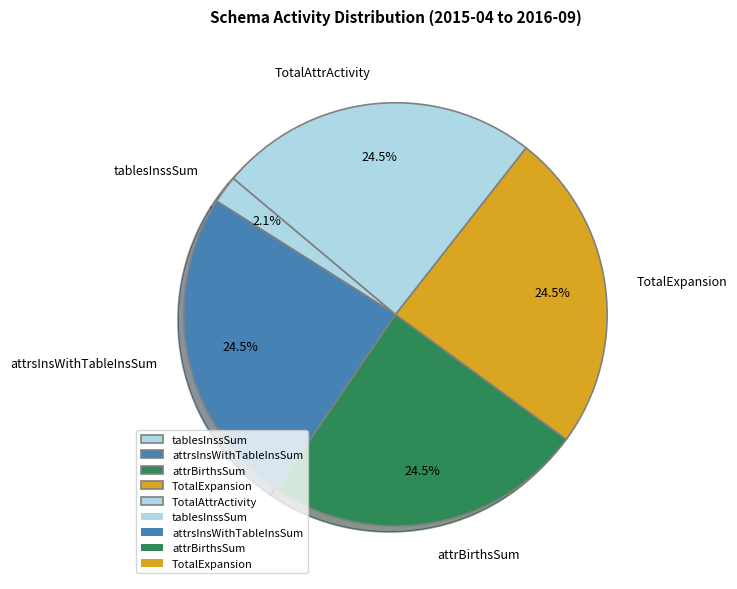

The tablesInssSum slice represents 93% of the pie. True or false?

False